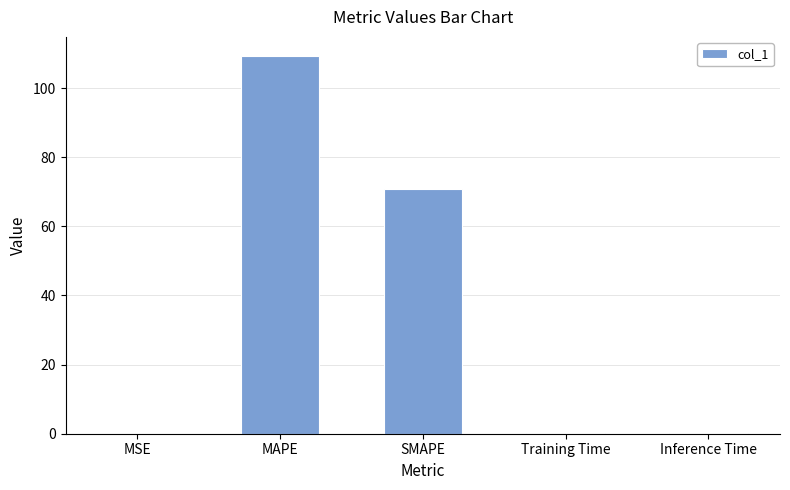

Are the bars horizontal?

No